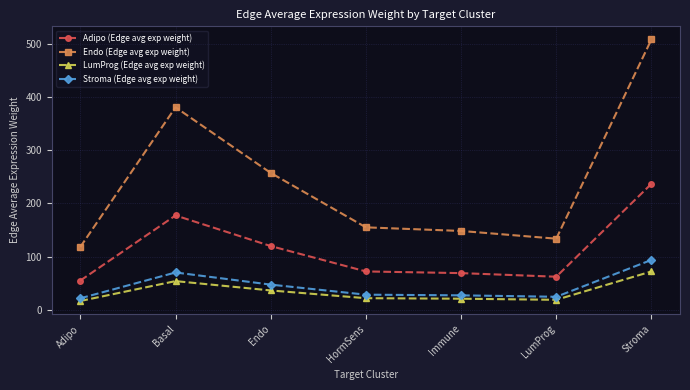

Which category has the highest value across all series?

Stroma